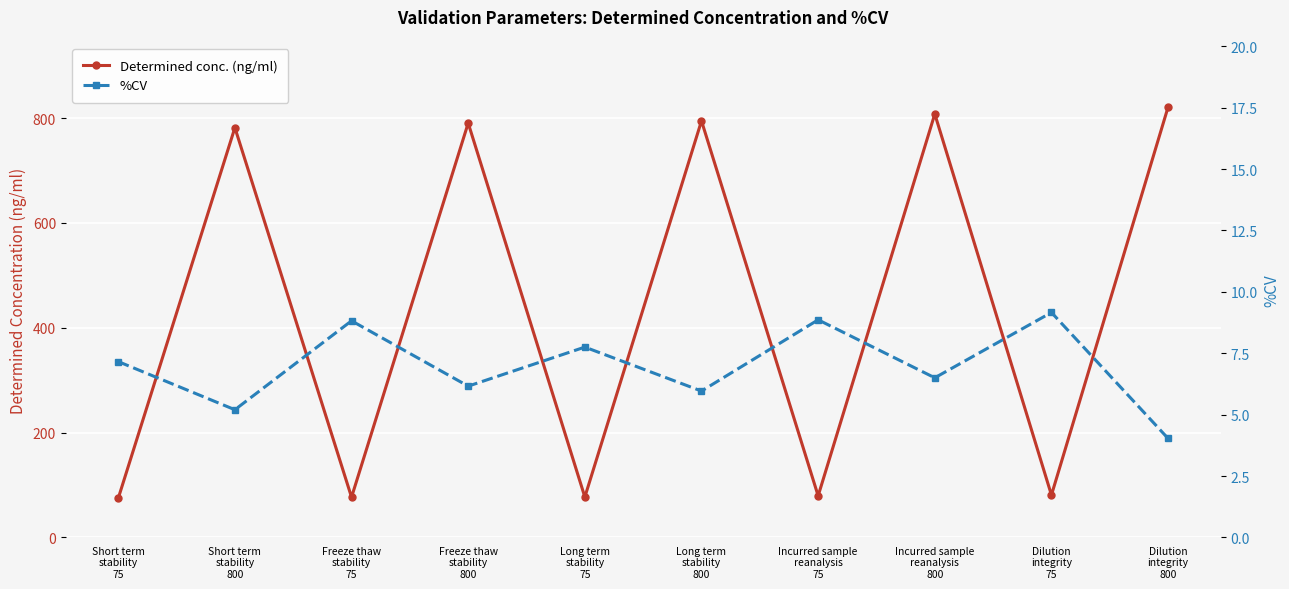

The %CV series shows 7.8 at Long term
stability
75. True or false?

True